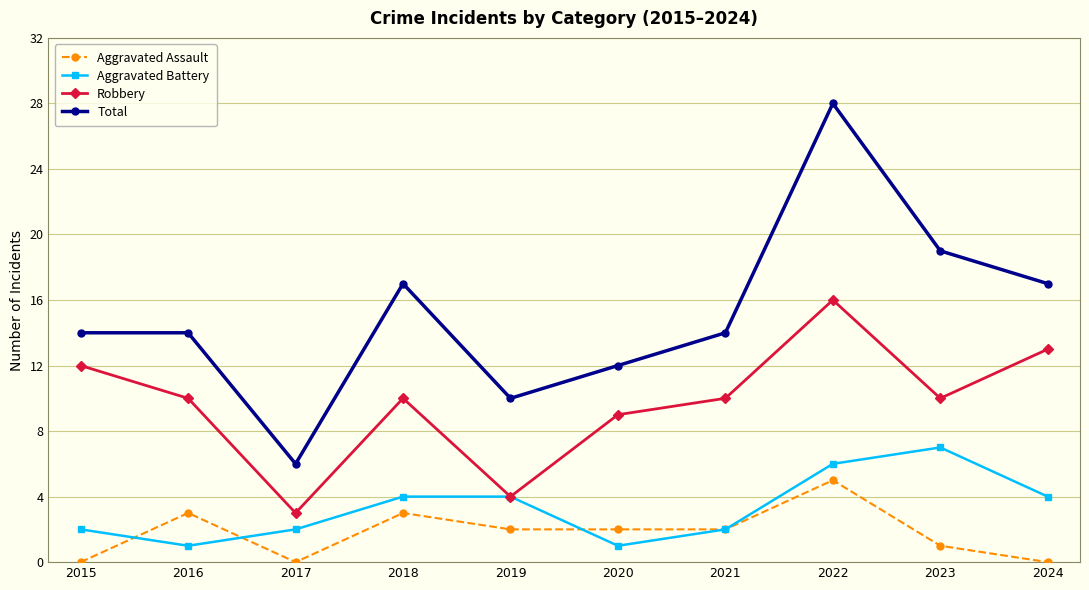

How many distinct data groups are displayed?

4